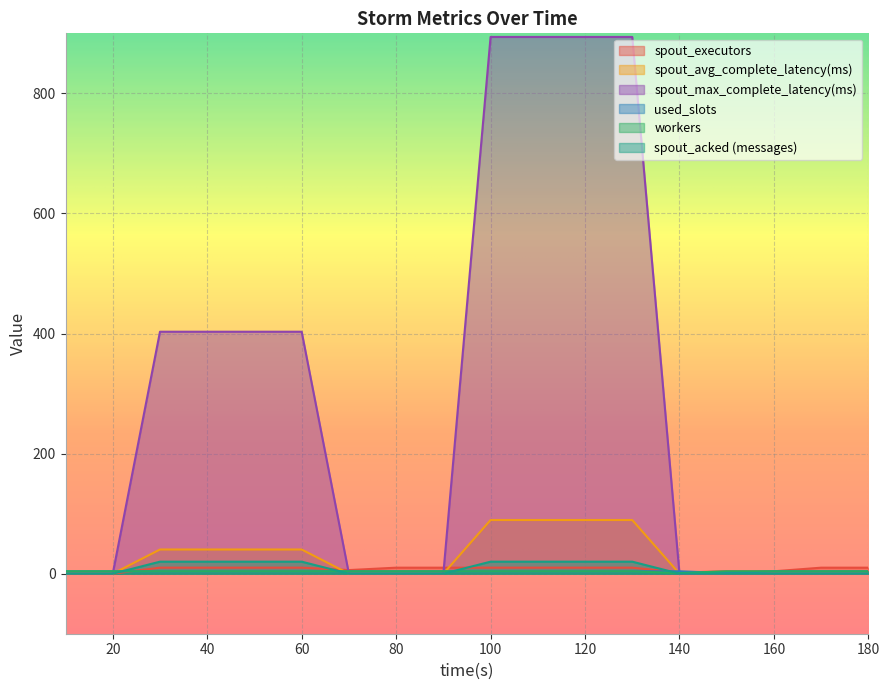

Which label corresponds to the largest value in the chart?

100